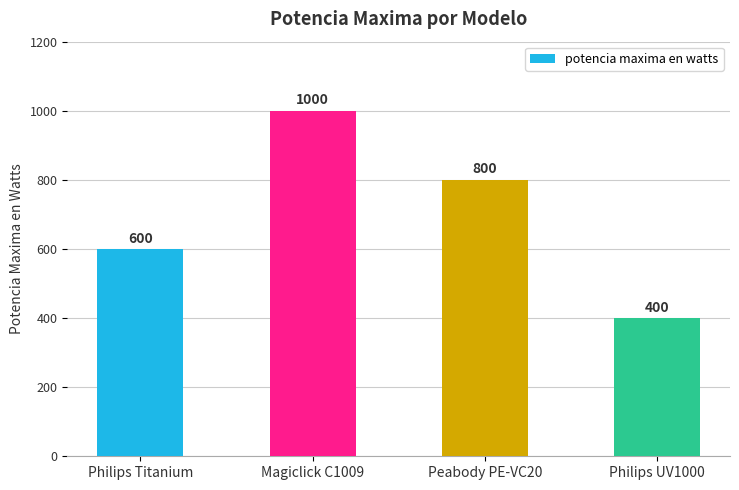

Is it true that the value at Magiclick C1009 is 1000?

True